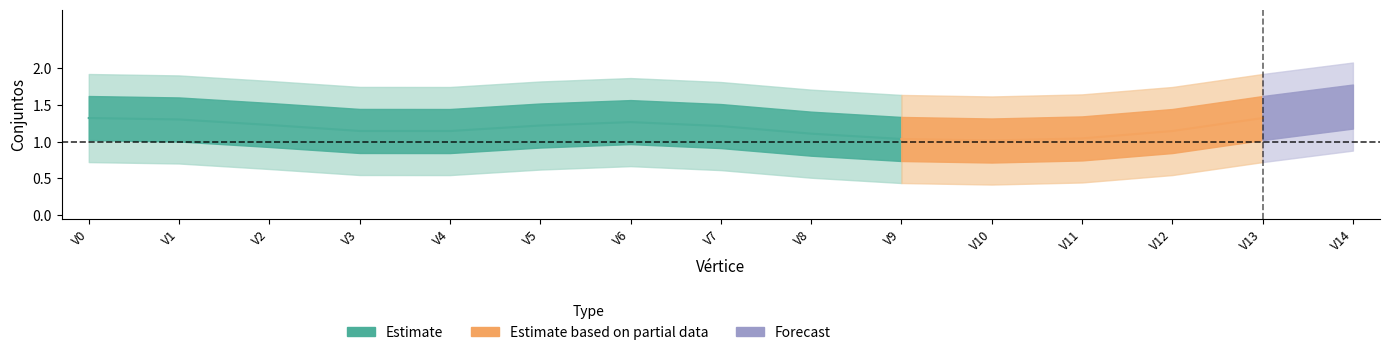

Rank the categories by value from highest to lowest.

1, 6, 14, 0, 2, 3, 4, 5, 7, 8, 9, 10, 11, 12, 13